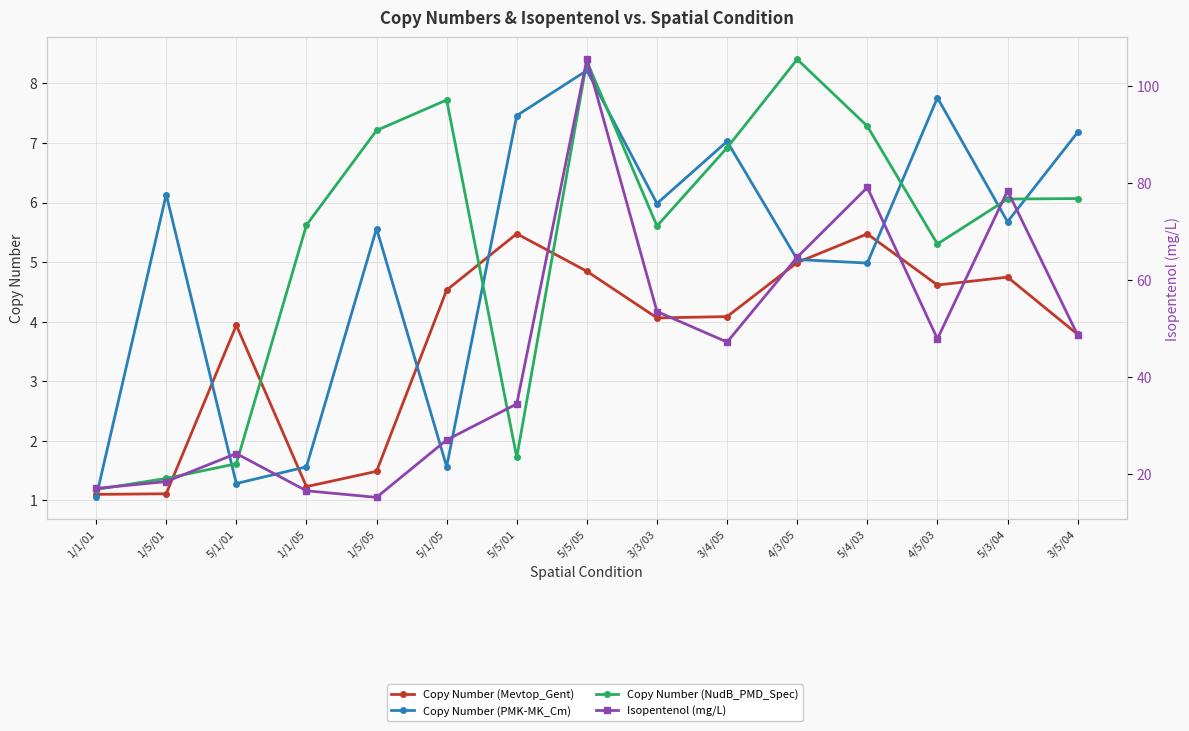

What is the difference between the second highest and minimum values in the Copy Number (Mevtop_Gent) series?

4.4